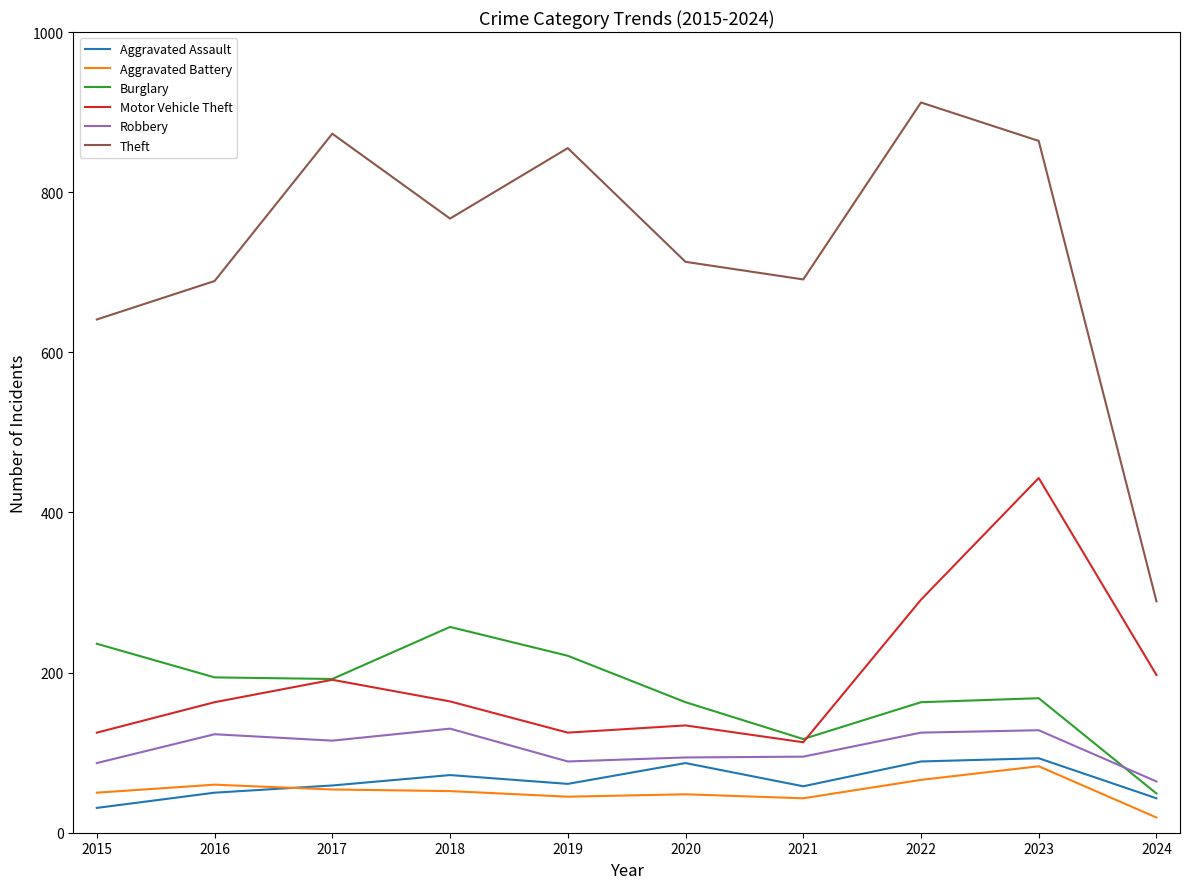

True or false: Motor Vehicle Theft and Robbery intersect in this chart.

False